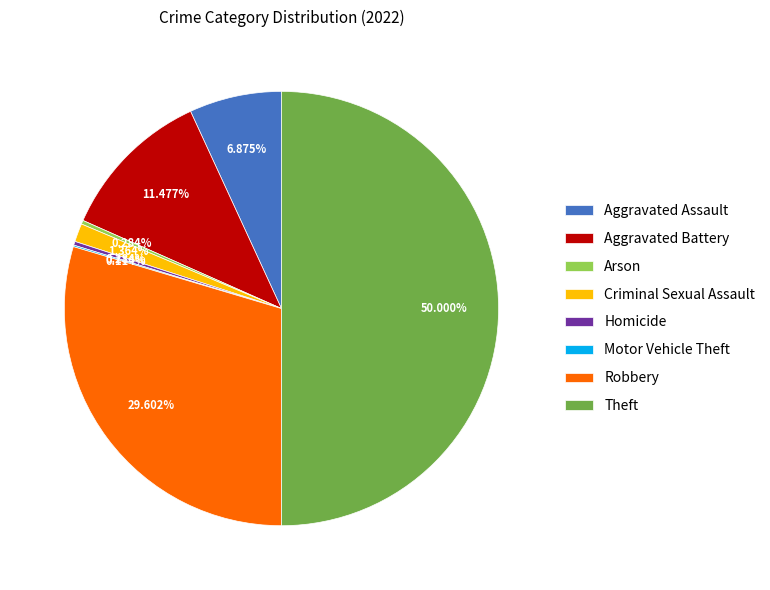

Do Aggravated Battery and Criminal Sexual Assault together represent more than half of the pie?

No